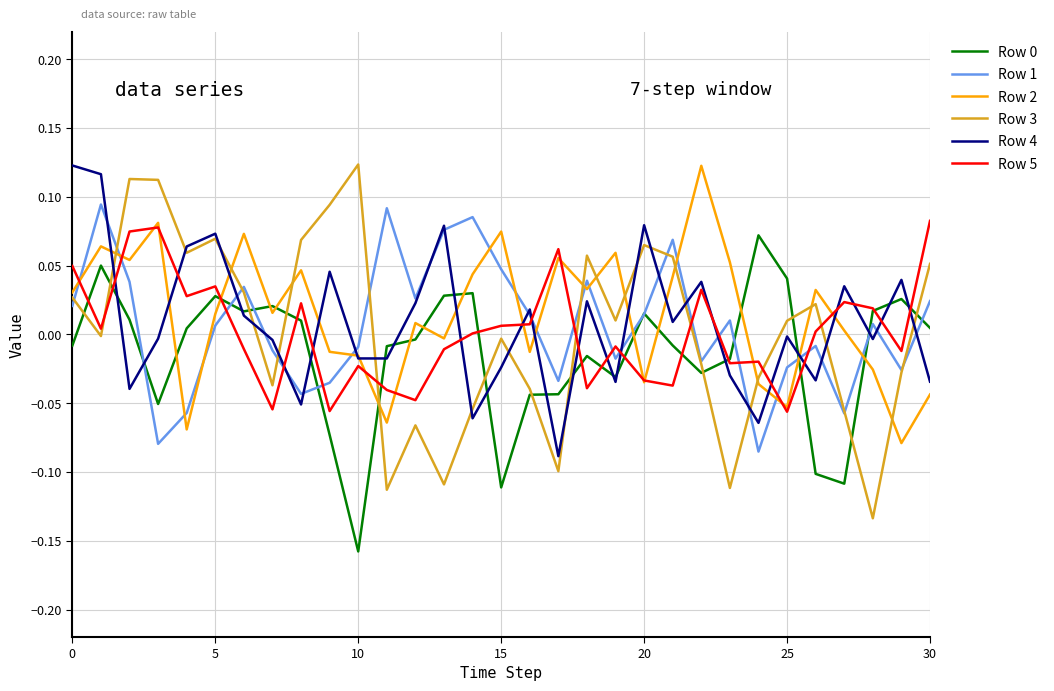

How many intersections are there between Row 5 and Row 3?

6